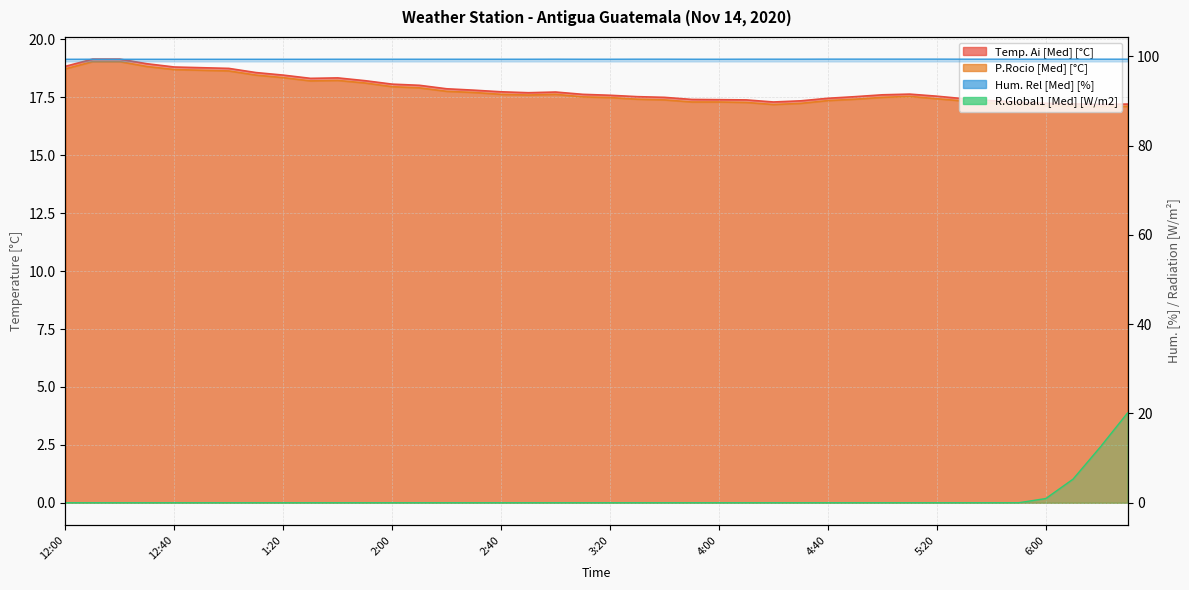

Is it true that Temp. Ai [Med] [°C] equals 17.4 at 4:00?

True